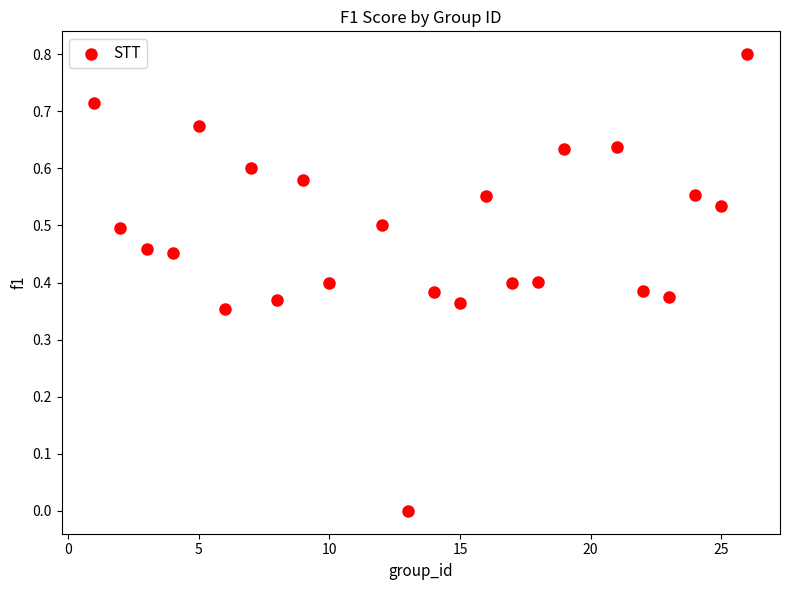

What is the range of Y values (max minus min)?

0.8